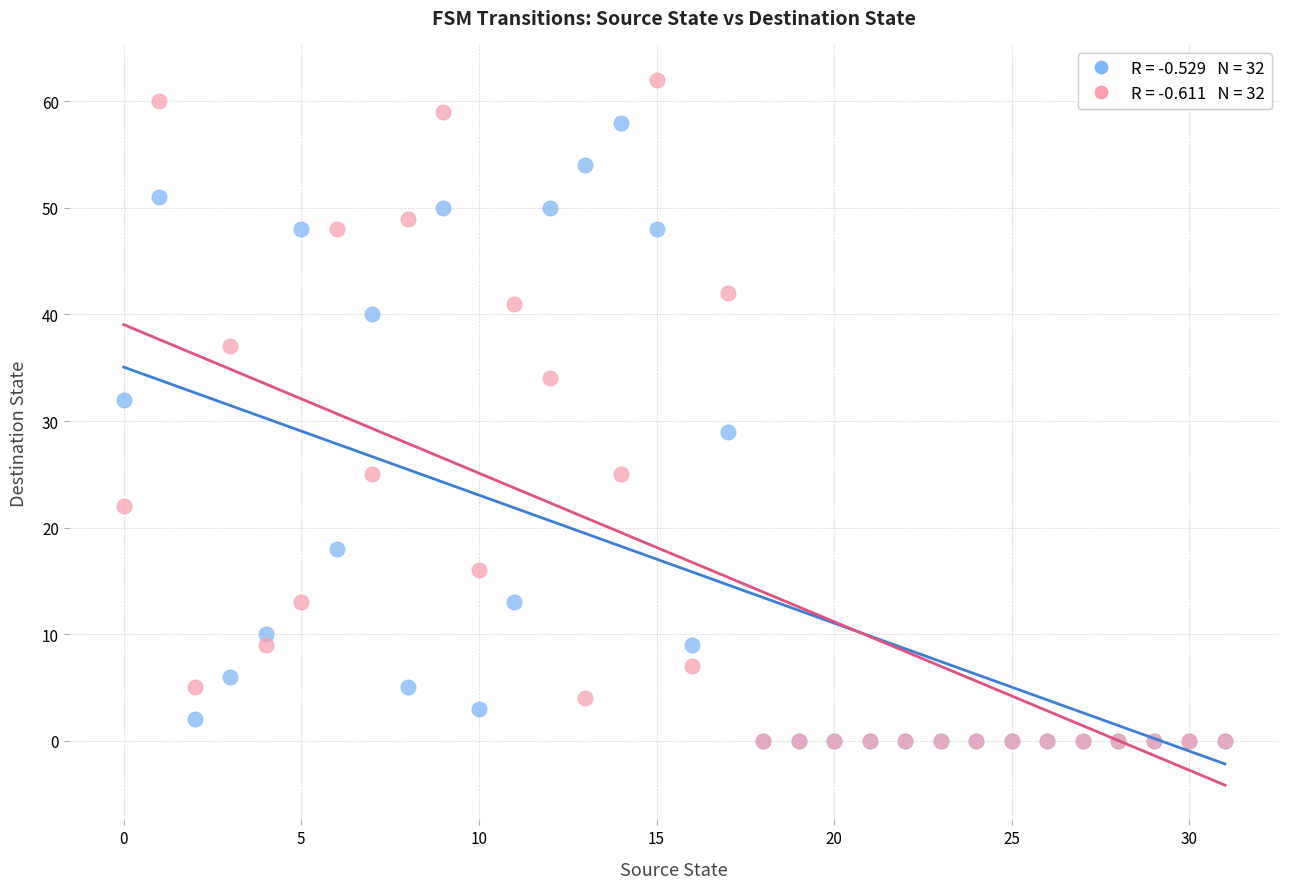

Across all series, what Y value is closest to 31?

32